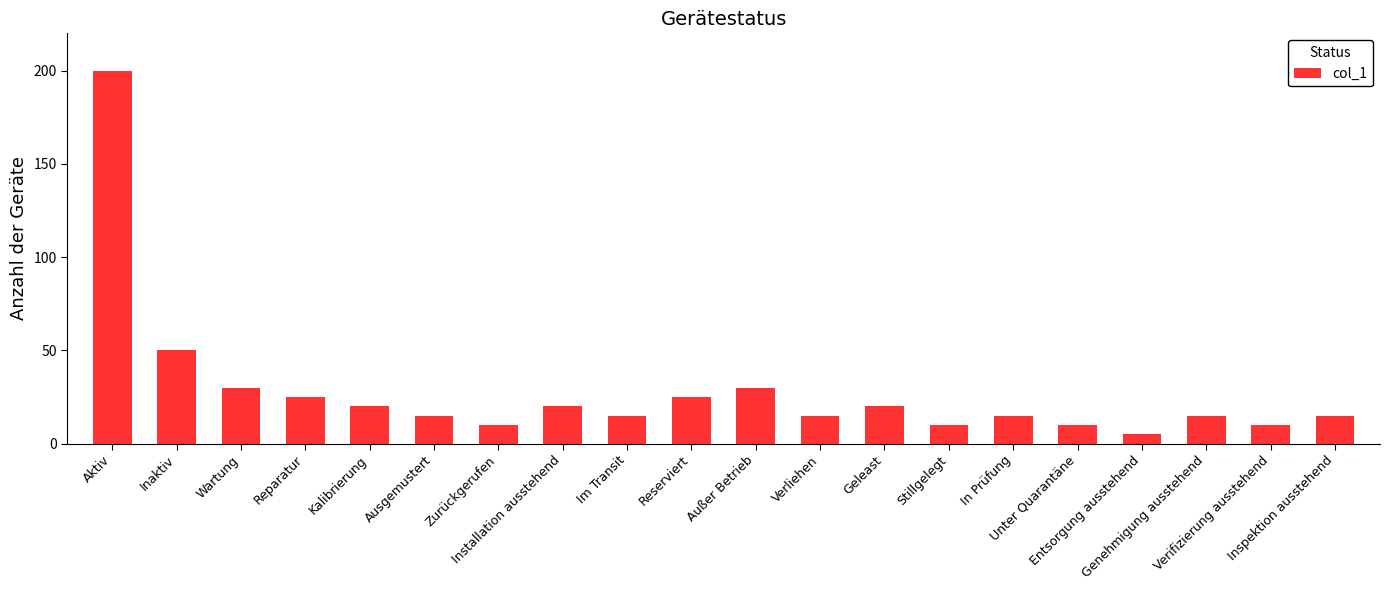

What is the sum of all values?

555